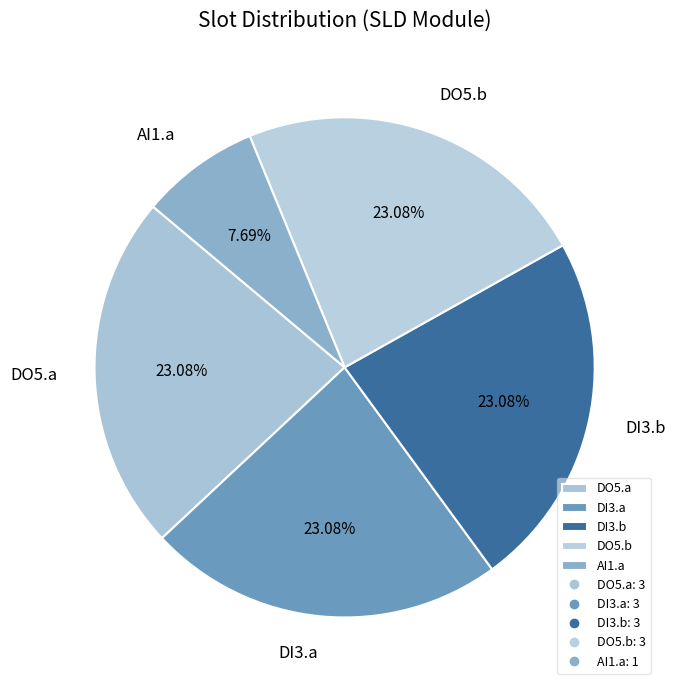

What portion of the pie excludes DO5.a?

76.9%